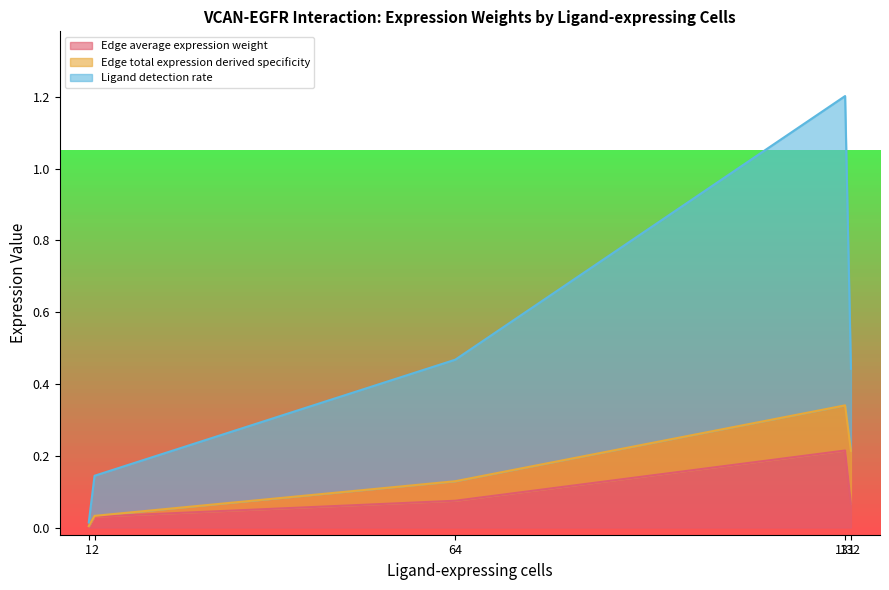

At which label is Edge average expression weight closest to 0?

1